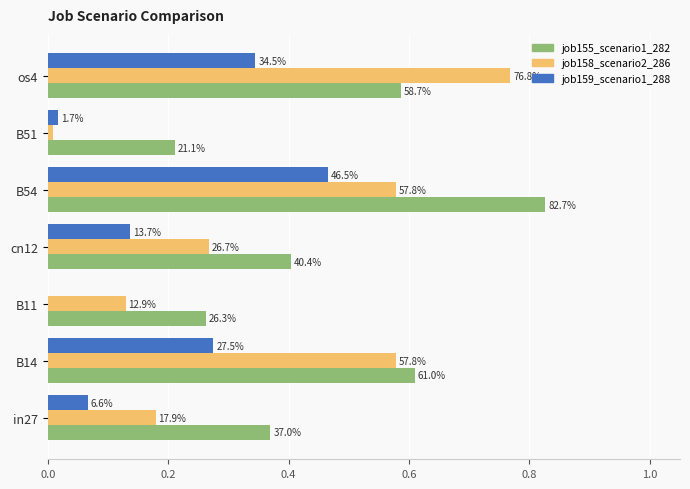

What are all the series names shown in the legend?

job155_scenario1_282, job158_scenario2_286, job159_scenario1_288